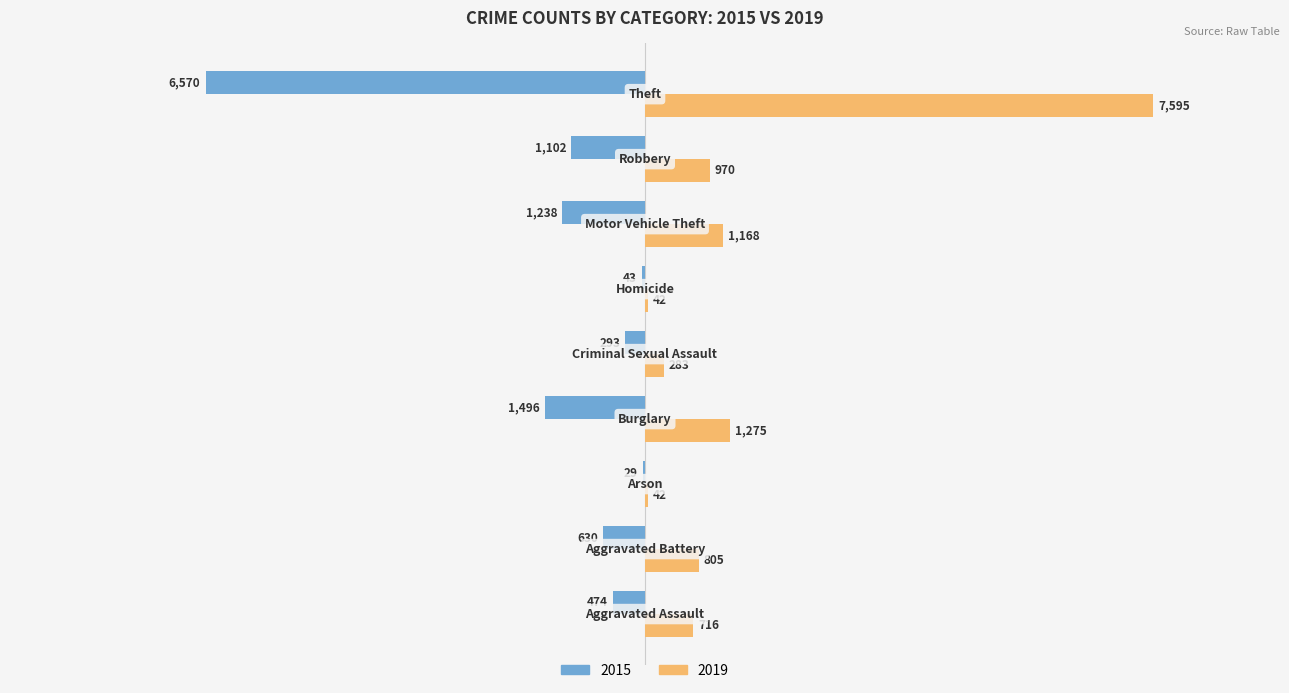

What is the maximum value for 2015?

-29